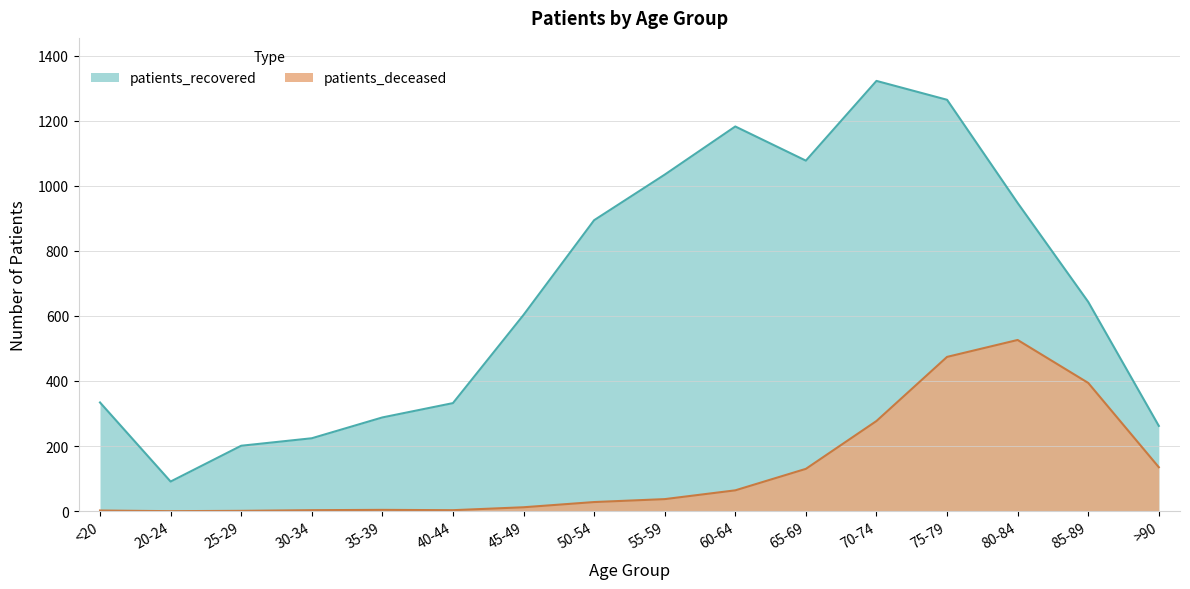

What is the value of the patients_deceased point at the 13th from the left?

474